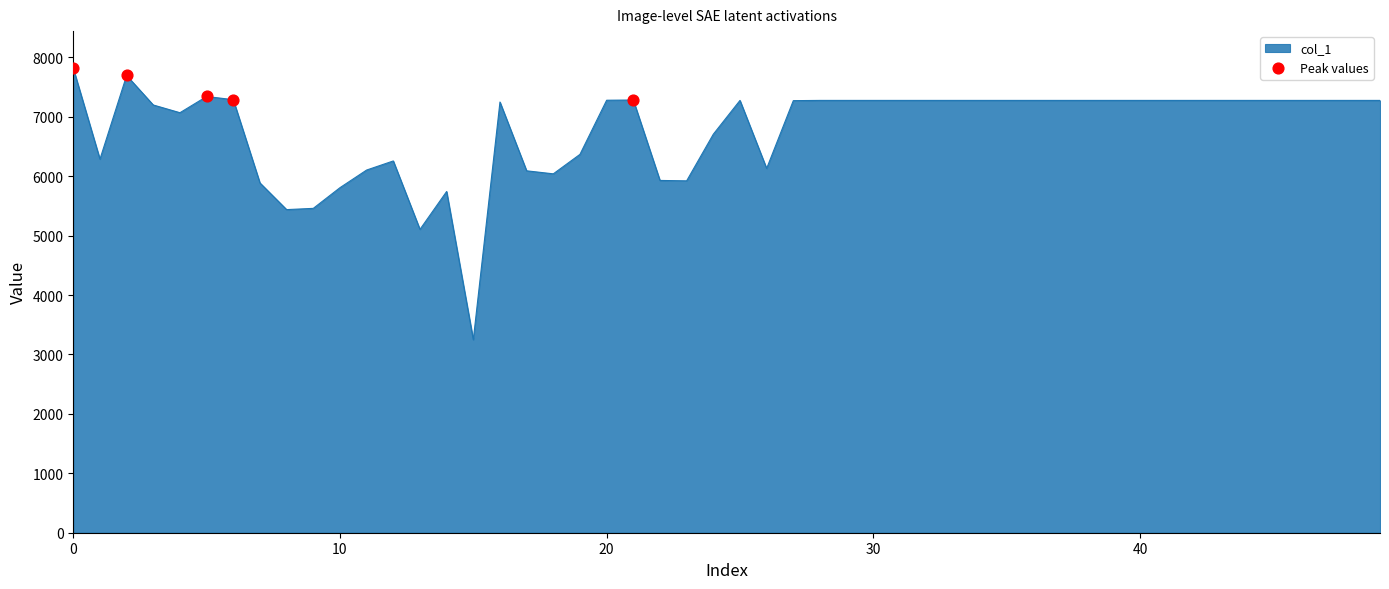

What is the minimum value shown in the chart?

3249